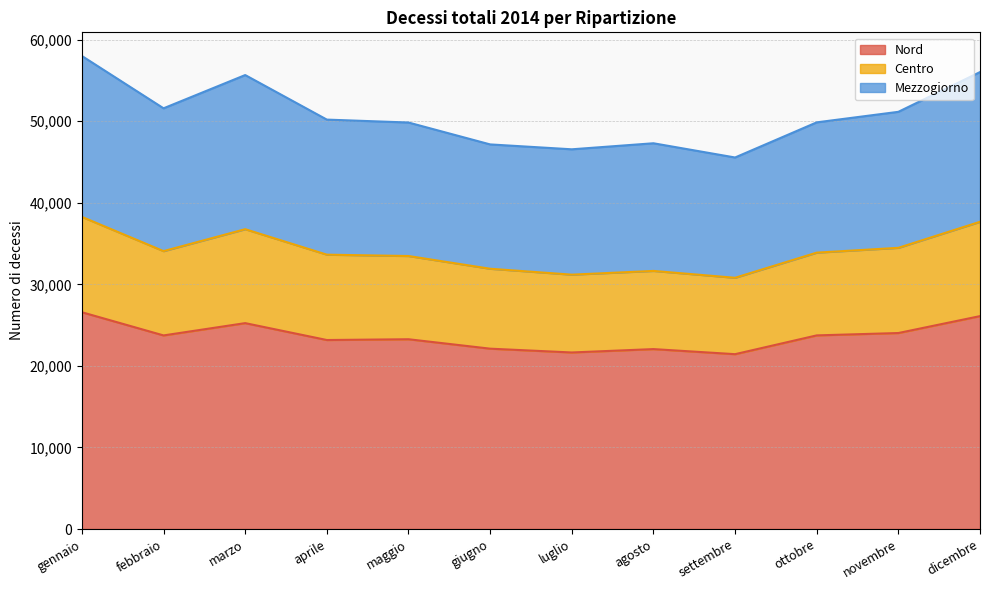

Is it true that Nord equals 8717 at ottobre?

False